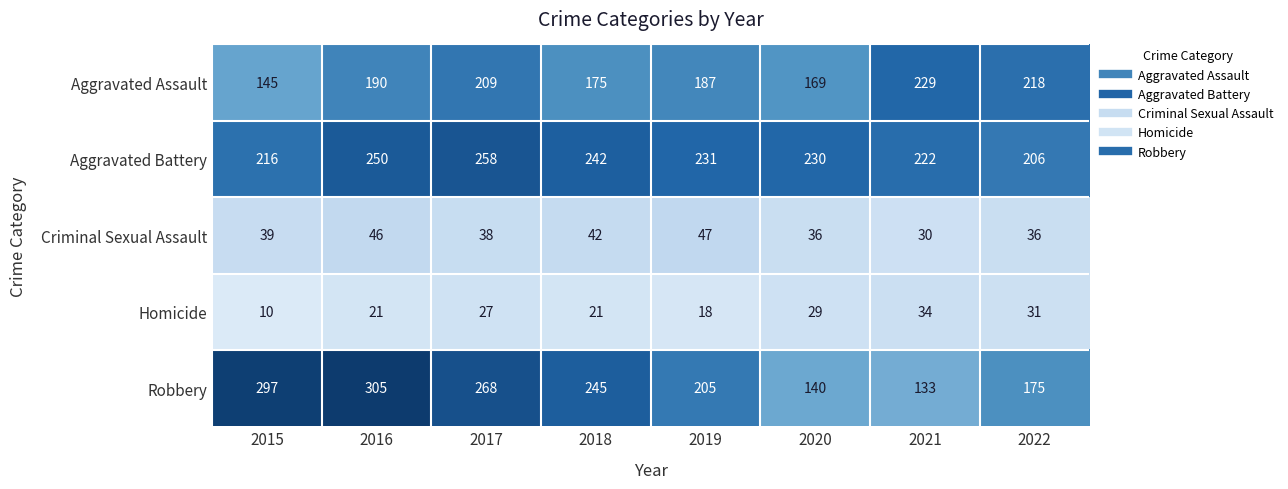

True or false: Robbery has a value of 205 at 2019.

True